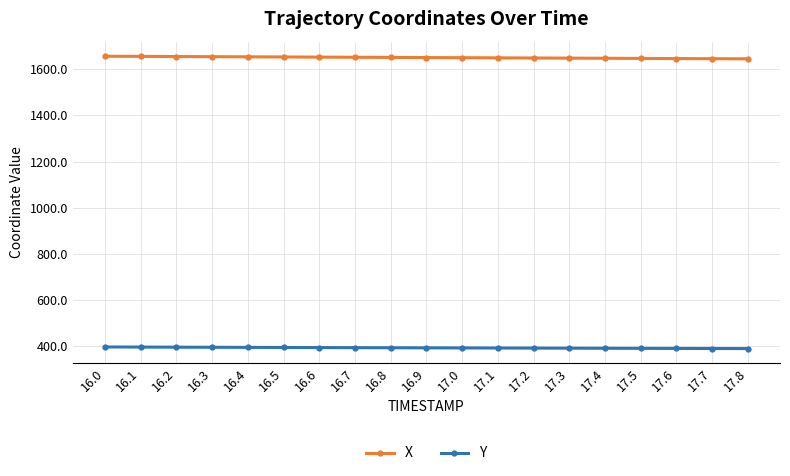

Where does the X series first go above 1650?

16.0